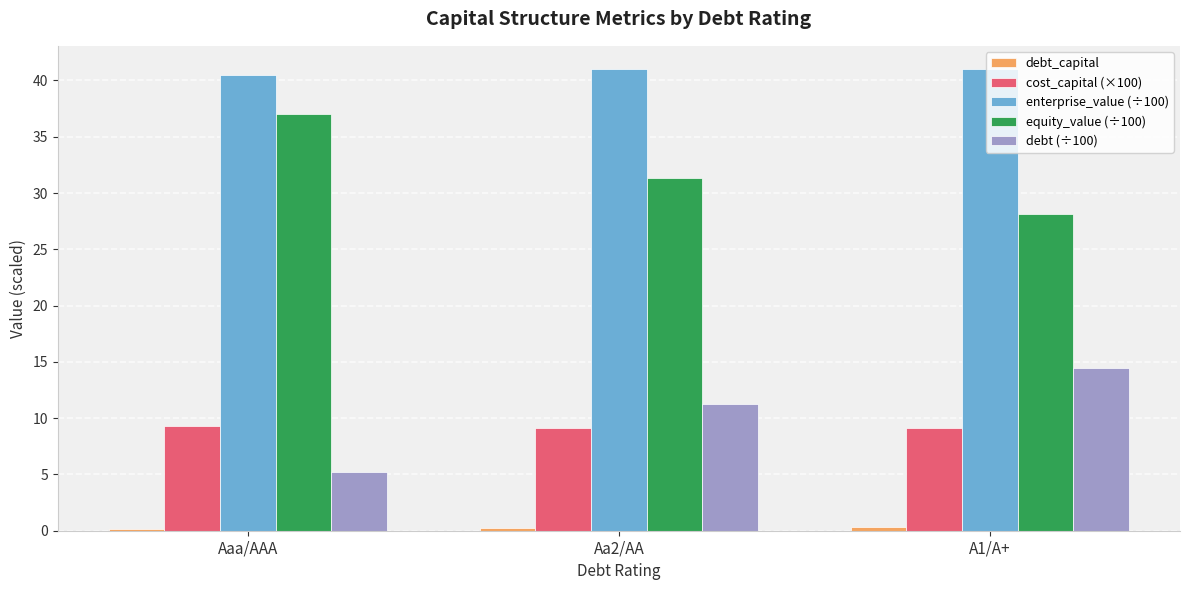

At how many categories does at least one series exceed 33?

3